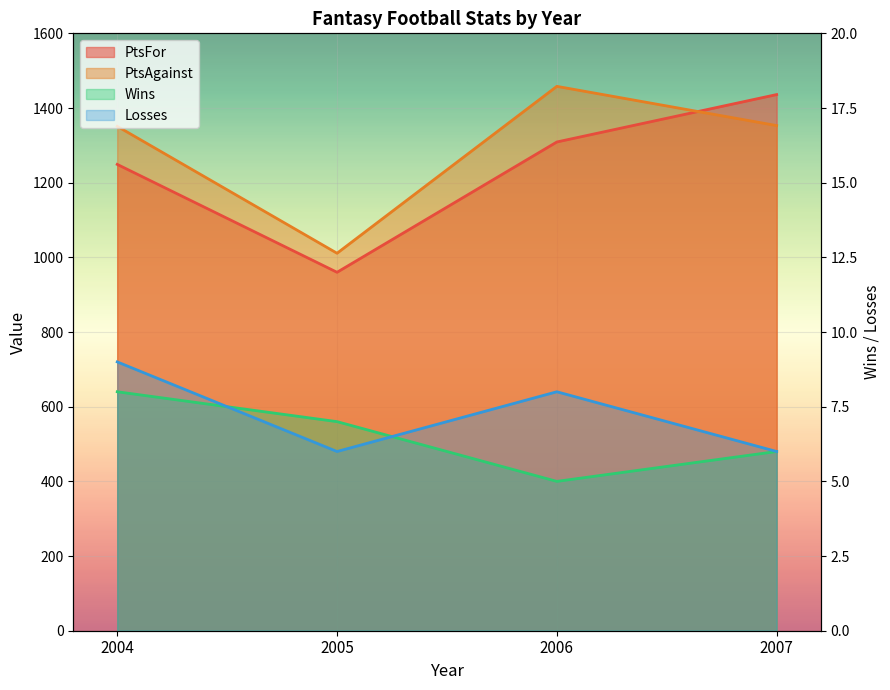

What is the difference between the maximum and minimum values in the PtsFor series?

476